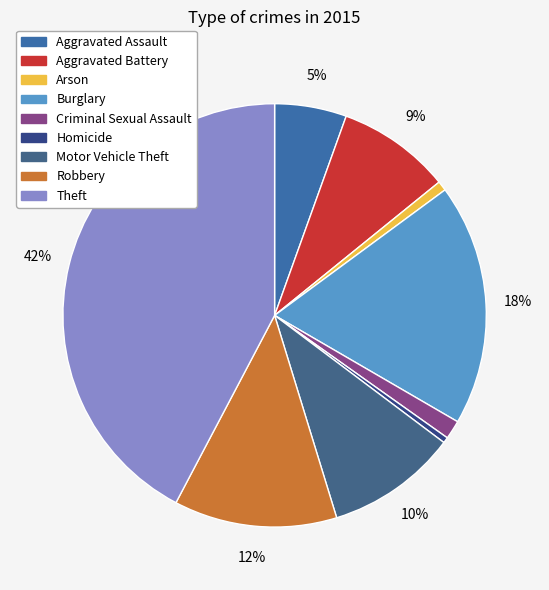

What is the total percentage of Aggravated Battery and Homicide?

9.1%